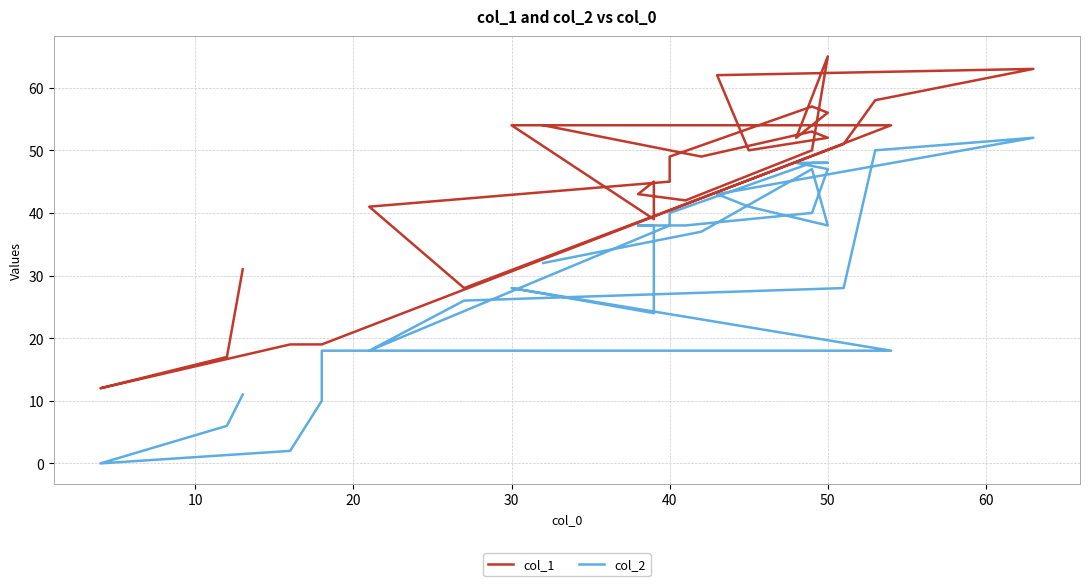

What is the difference between the maximum and minimum values in the col_2 series?

52